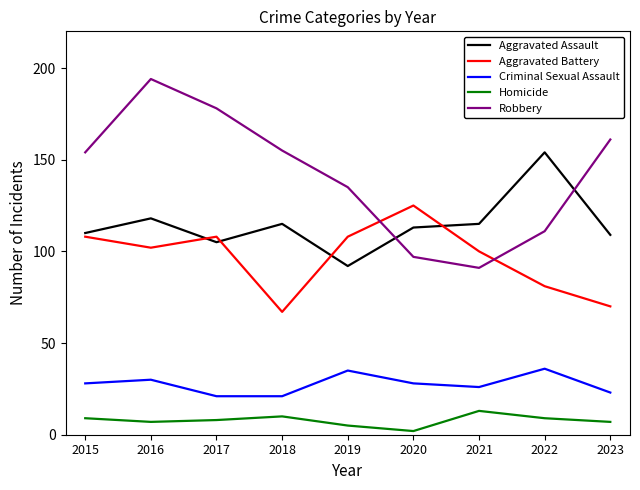

What value does the Criminal Sexual Assault series have at 2021, to the nearest 5?

25